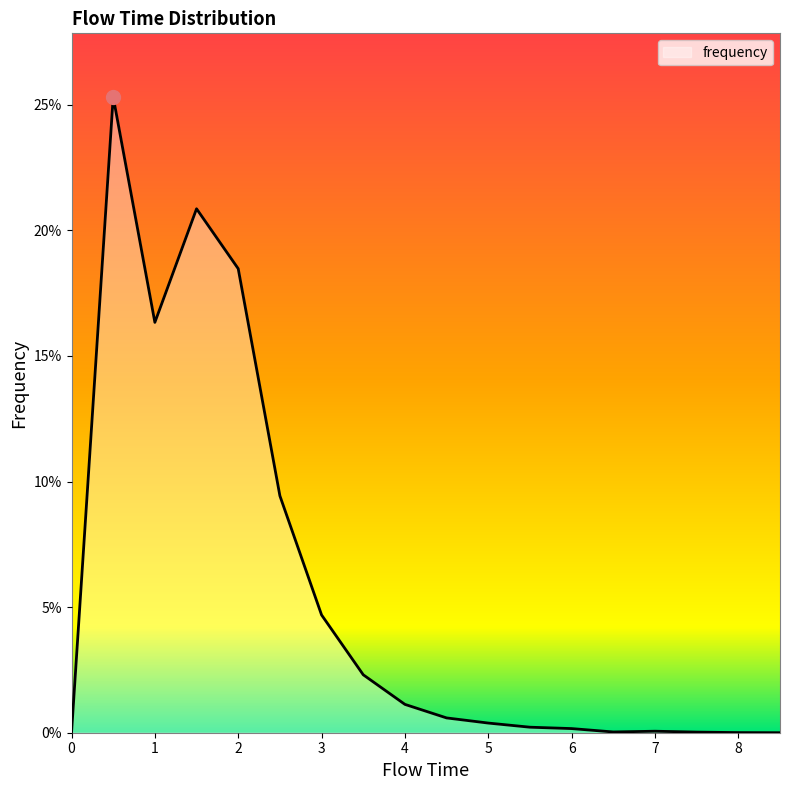

What is the maximum value shown in the chart?

0.3